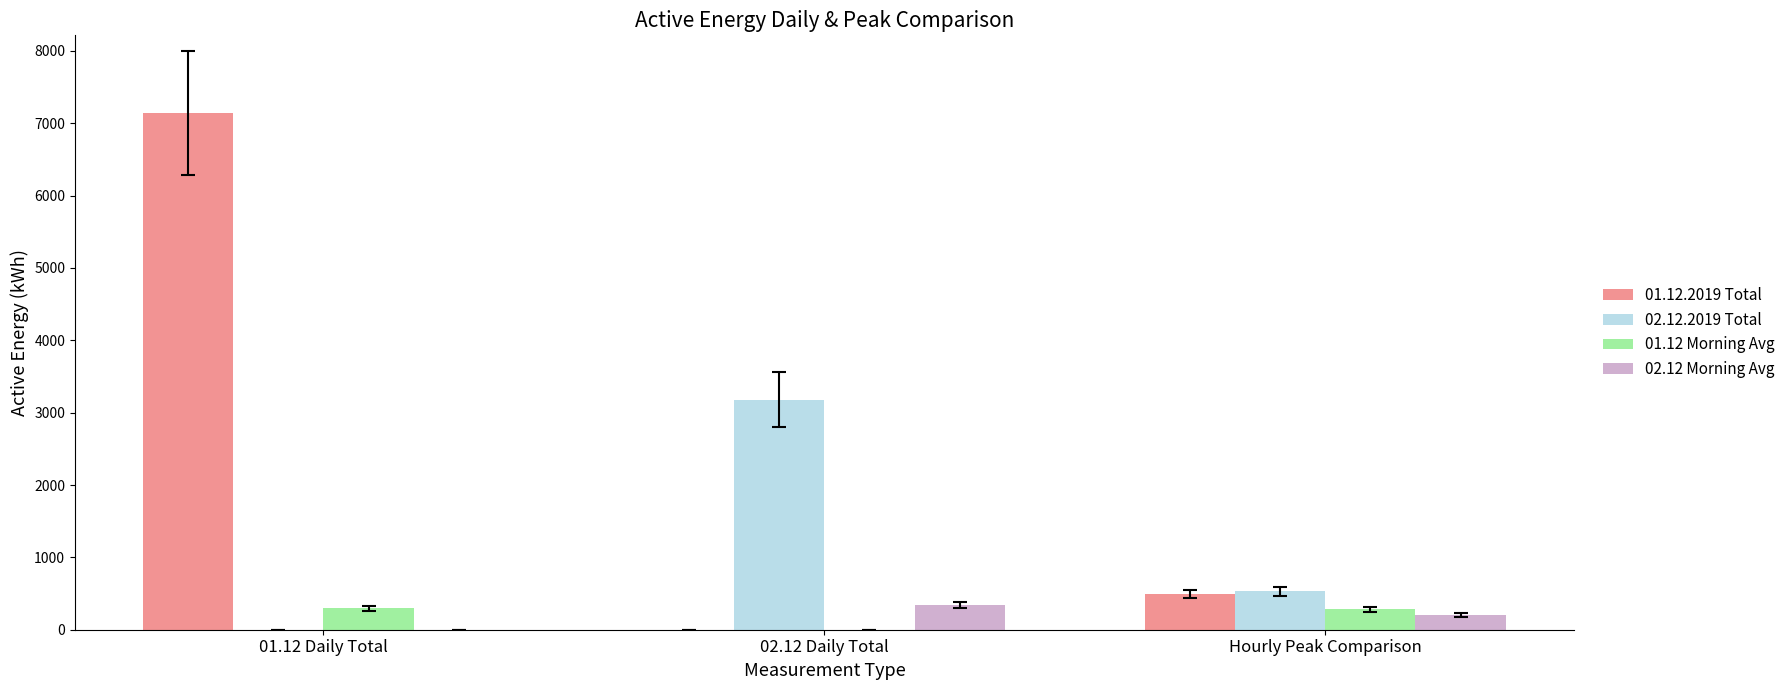

Is the value of 01.12.2019 Total at 01.12 Daily Total greater than the value of 02.12.2019 Total at 02.12 Daily Total?

Yes